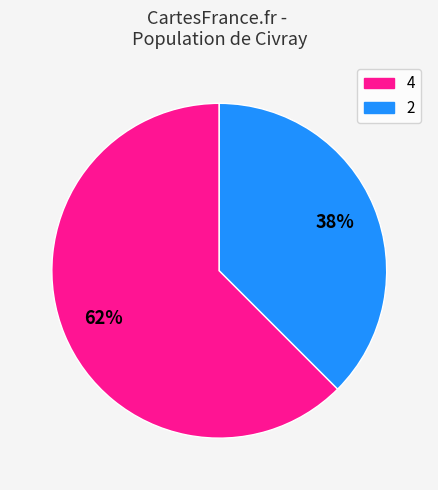

Which category has the biggest portion of the pie?

4